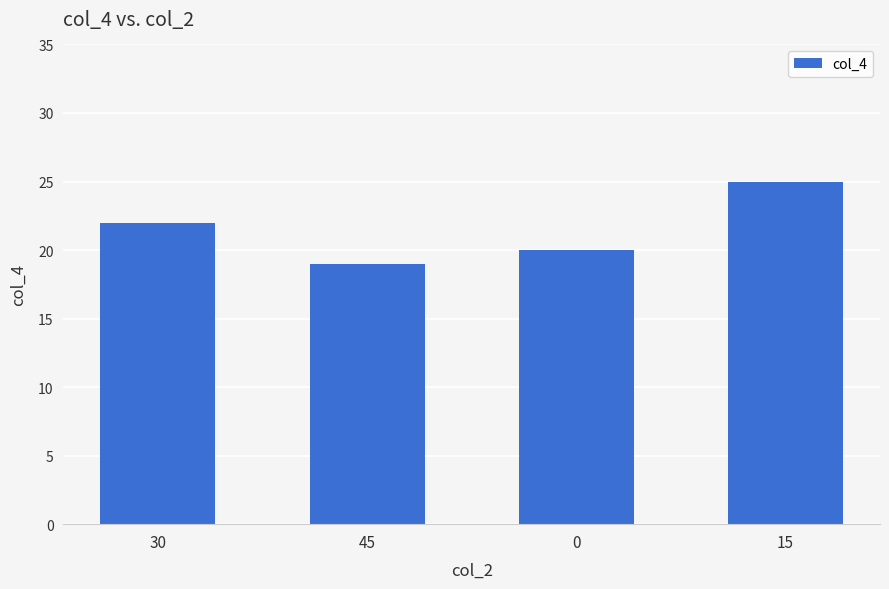

Rank the categories by value from highest to lowest.

15, 30, 0, 45